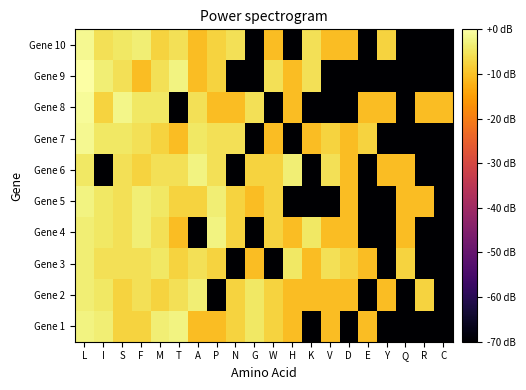

What is the spread (max minus min) of values at G?

75.6